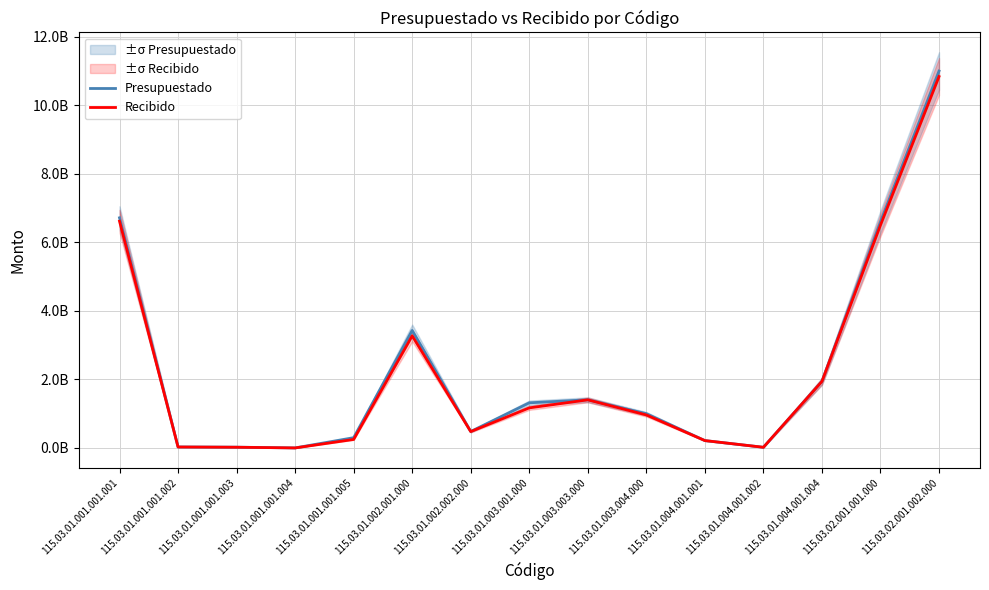

At which label does Recibido reach its peak?

115.03.02.001.002.000